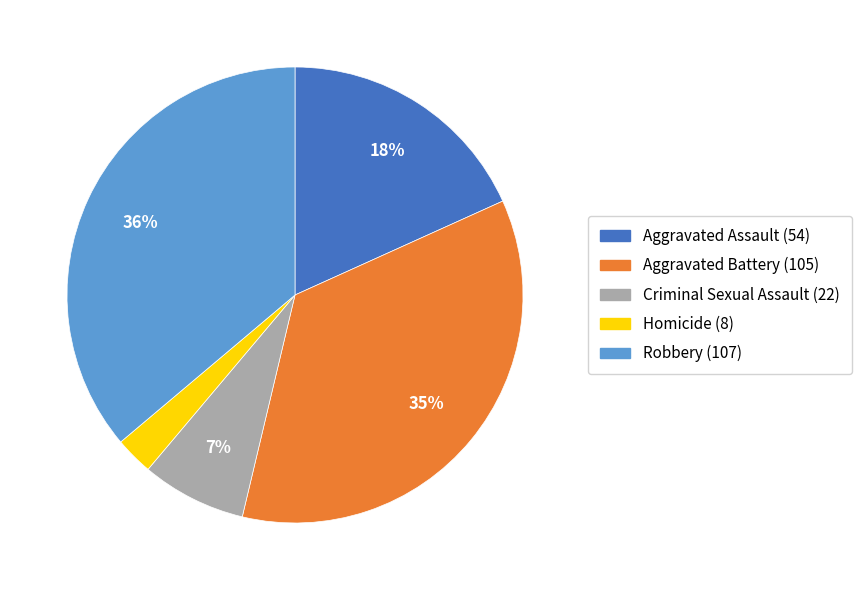

Combined, do Aggravated Battery (105) and Aggravated Assault (54) account for over 50%?

Yes